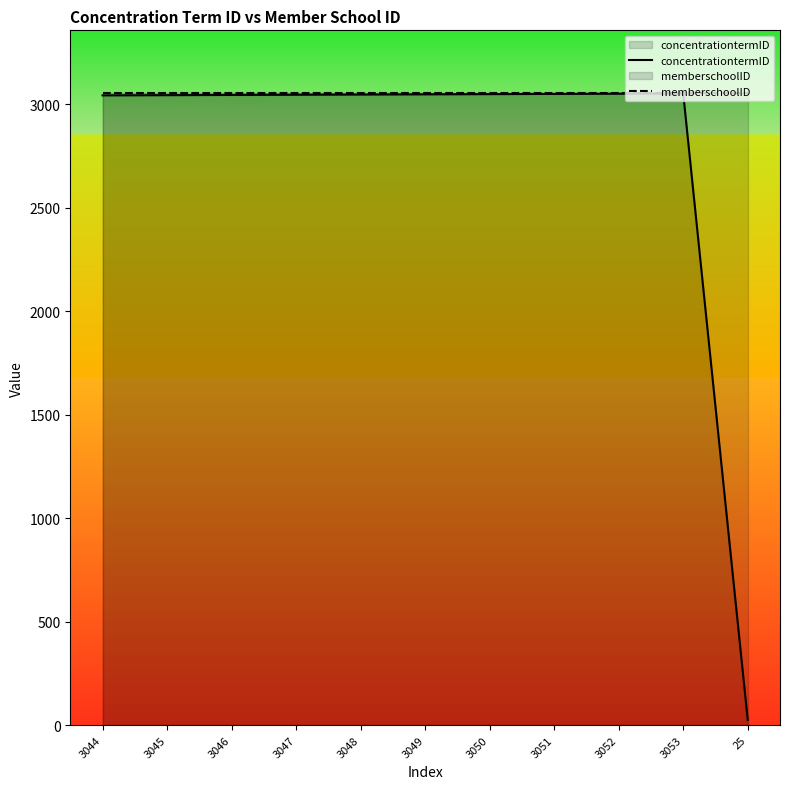

Rank the series by their maximum value, from lowest to highest.

concentrationtermID, memberschoolID